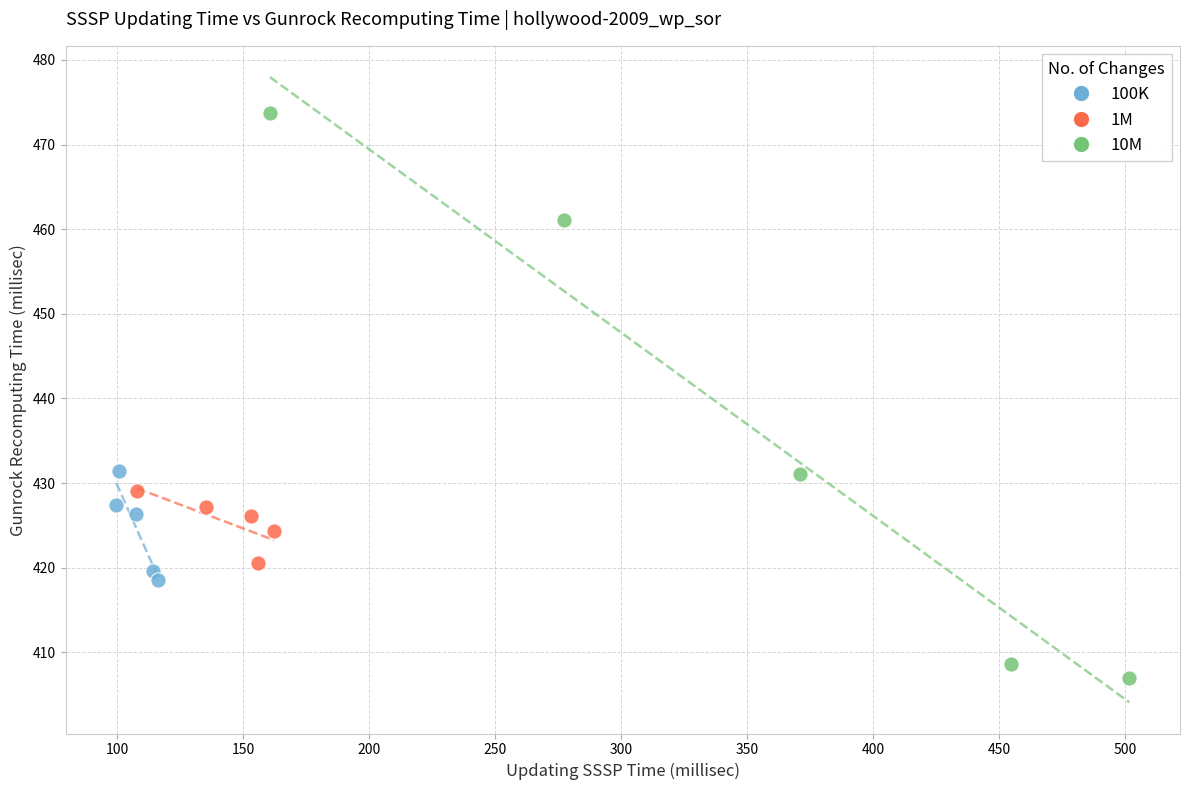

Which series contains the lowest Y value?

10M